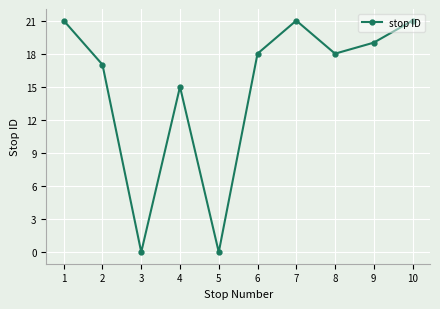

True or false: there are more than 0 points higher than both neighbors.

True